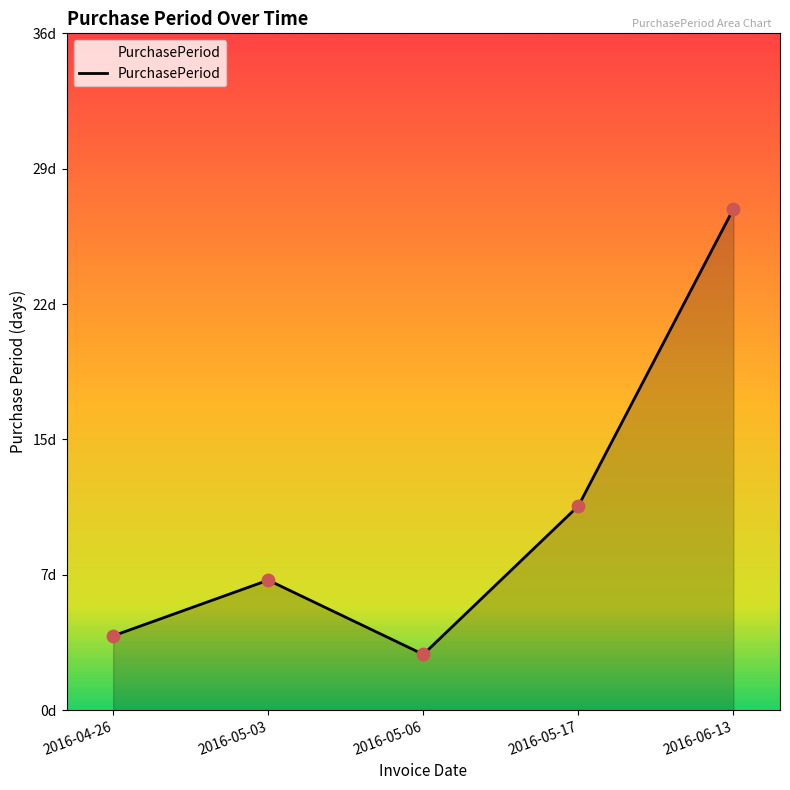

Does the chart have visible grid lines?

No